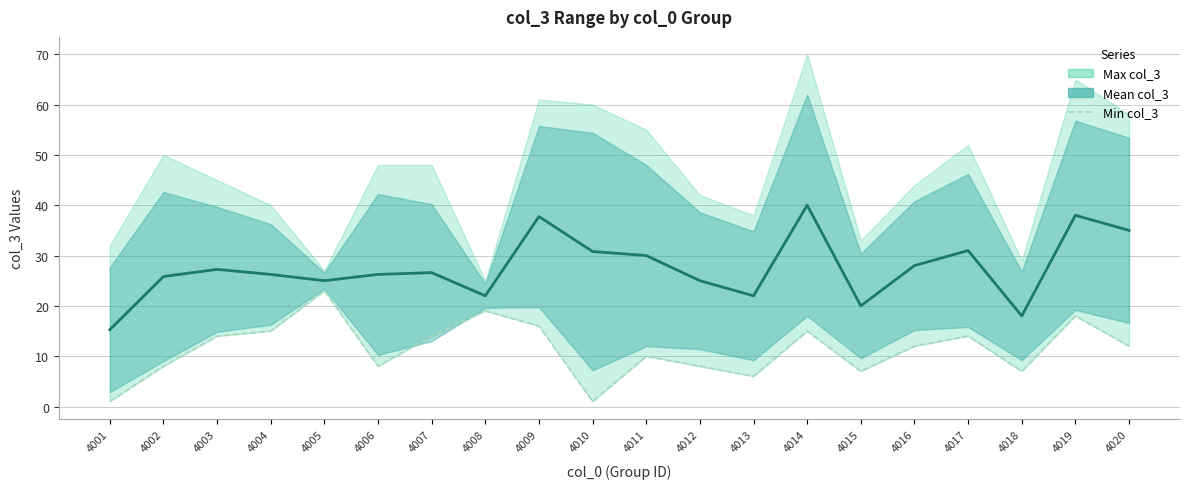

Where is the data nearest to the value 27?

4003